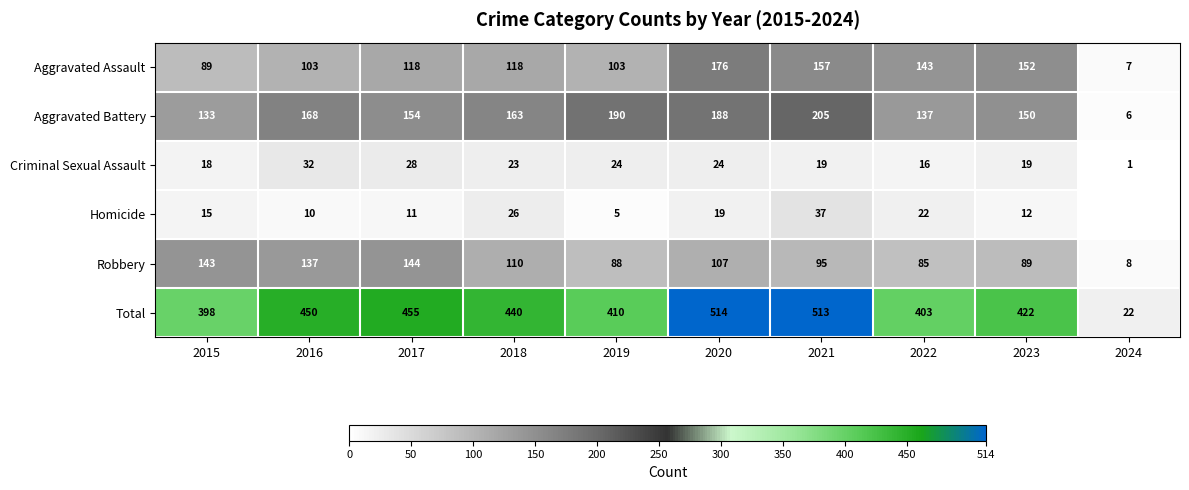

Rank the categories by Total value from lowest to highest.

2024, 2015, 2022, 2019, 2023, 2018, 2016, 2017, 2021, 2020